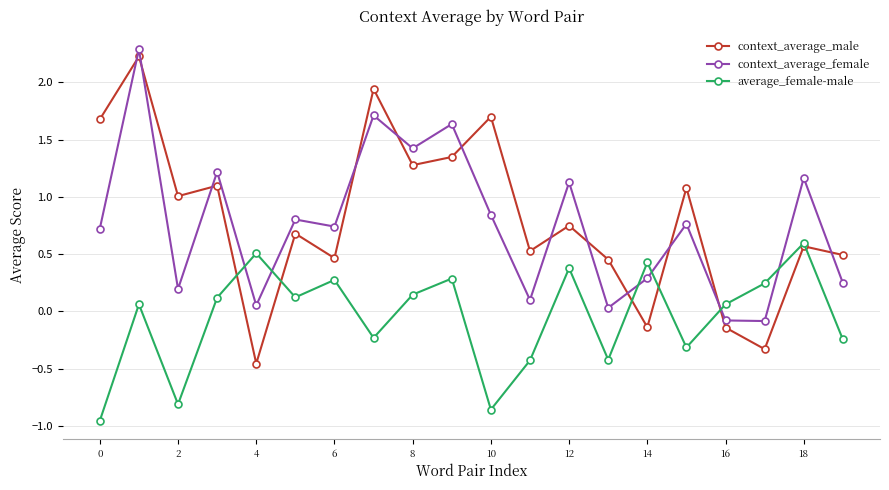

Rank the series by their maximum value, from lowest to highest.

average_female-male, context_average_male, context_average_female